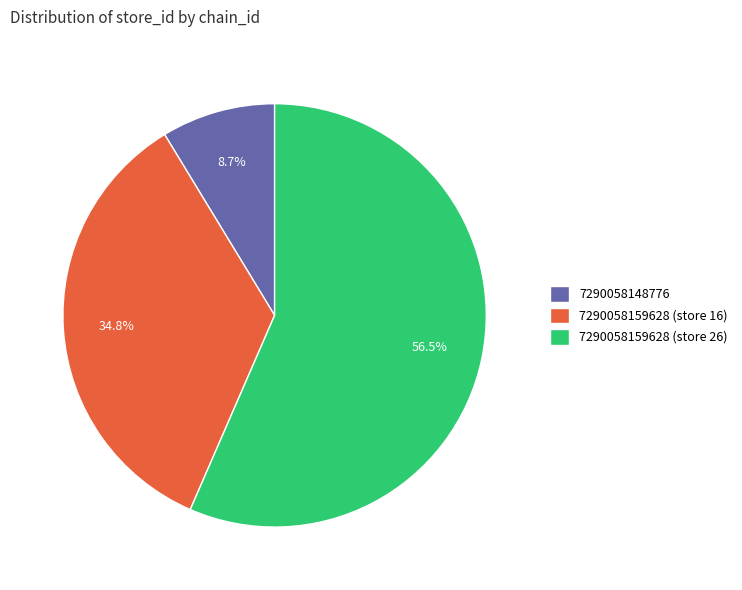

To the nearest percent, what is the difference between the largest and smallest slice percentages?

48%